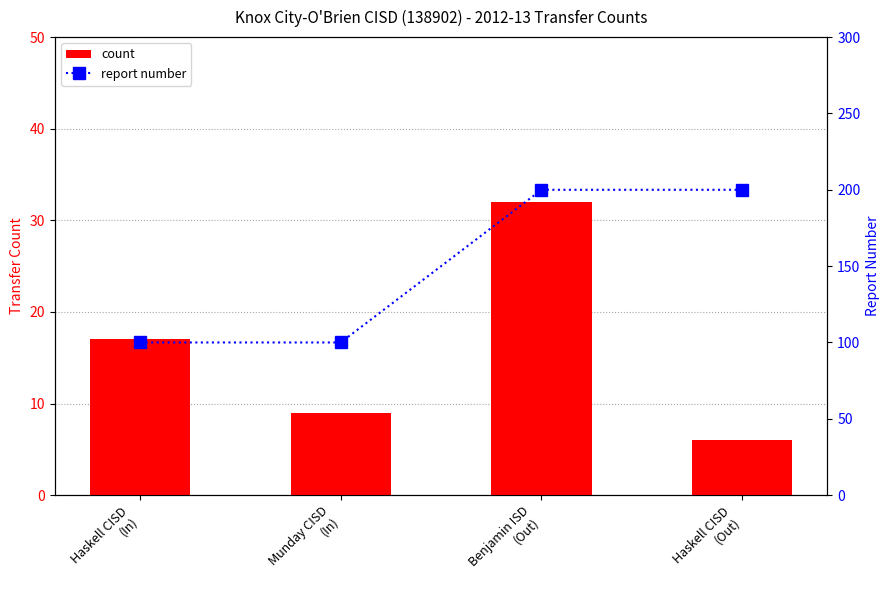

What position from the right is Haskell CISD
(Out)?

1